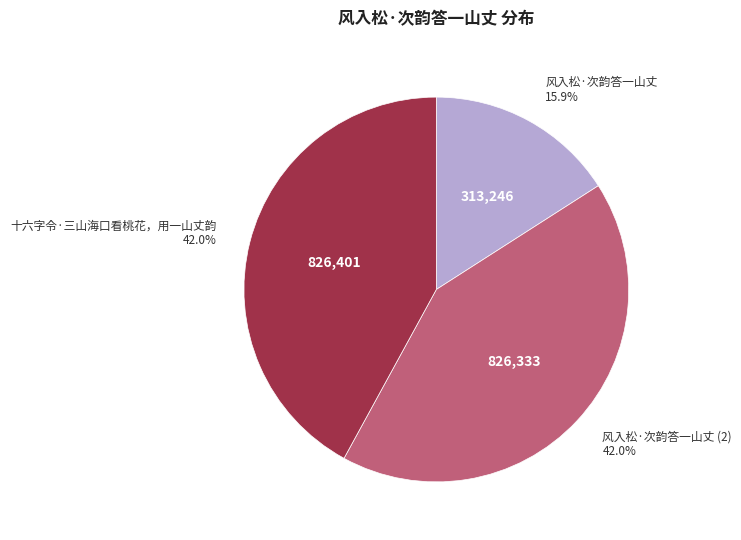

The 风入松·次韵答一山丈 slice represents 51% of the pie. True or false?

False